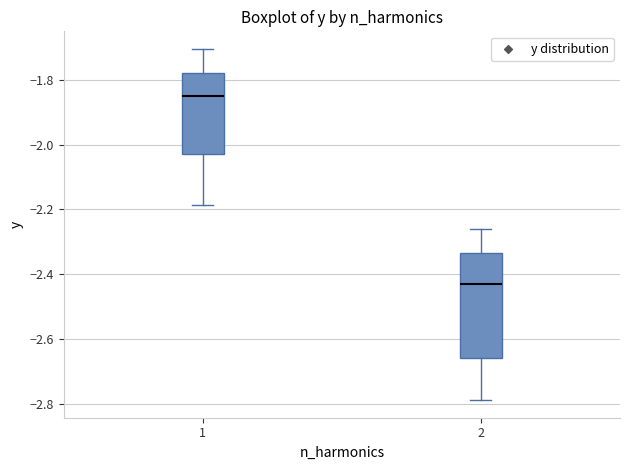

Which box is the tallest, from its lower edge to its upper edge?

2